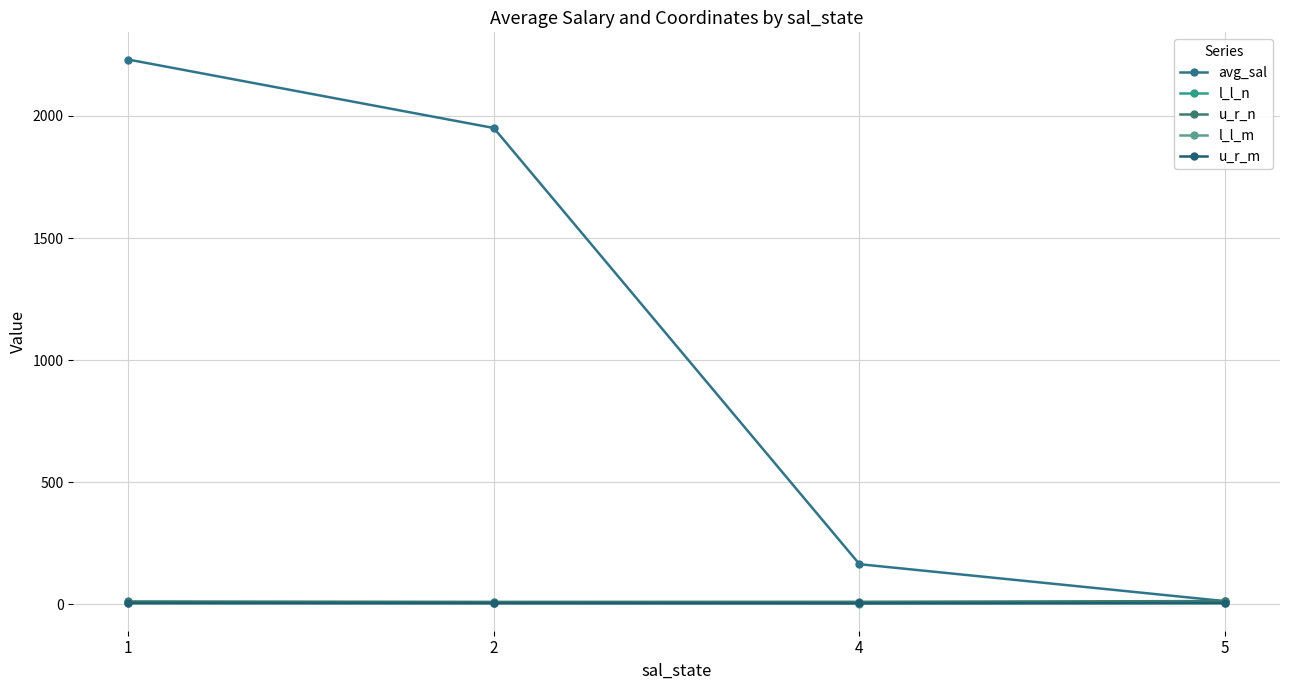

True or false: l_l_m and u_r_m cross at least once.

False